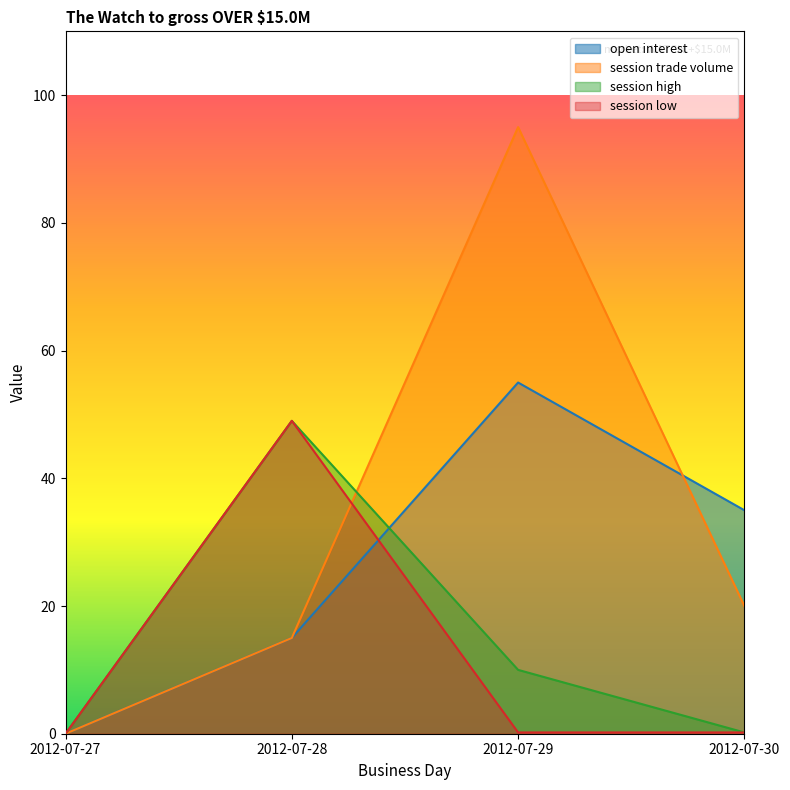

Reading left to right, extract all data points from this chart.

open interest: 2012-07-27=0.0	2012-07-28=15.0	2012-07-29=55.0	2012-07-30=35.0
session trade volume: 2012-07-27=0.0	2012-07-28=15.0	2012-07-29=95.0	2012-07-30=20.0
session high: 2012-07-27=0.0	2012-07-28=49.0	2012-07-29=10.0	2012-07-30=0.2
session low: 2012-07-27=0.0	2012-07-28=49.0	2012-07-29=0.2	2012-07-30=0.2